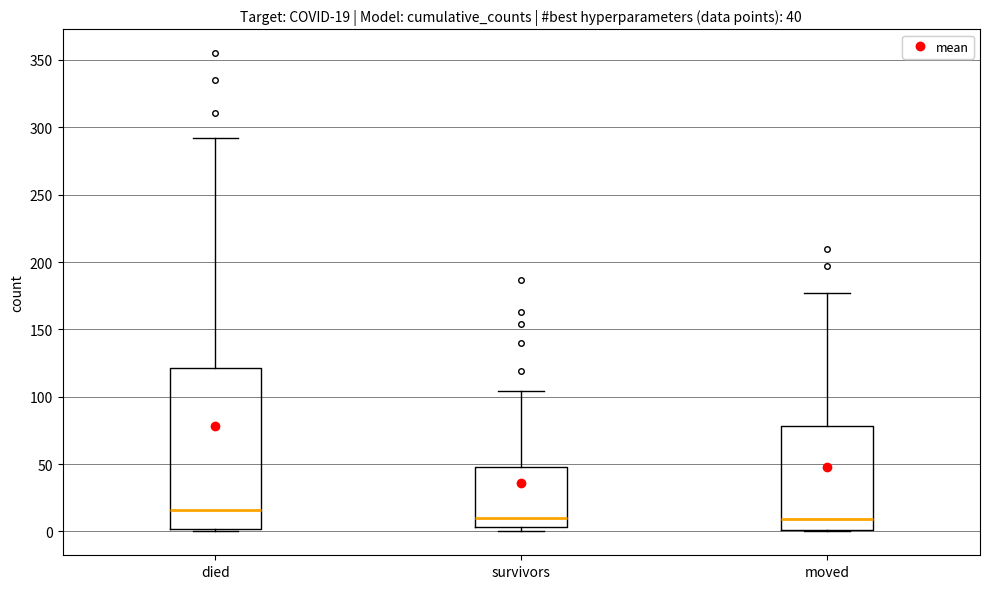

Which box is the tallest, from its lower edge to its upper edge?

died